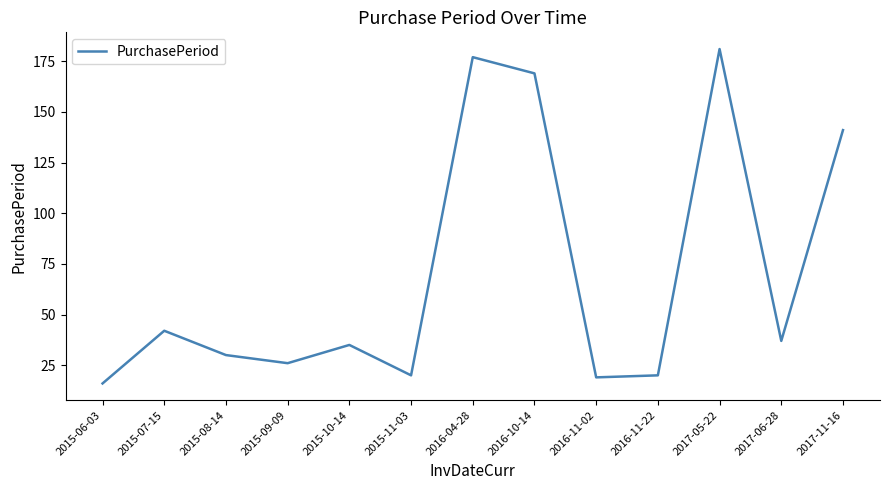

What is the maximum value shown in the chart?

181